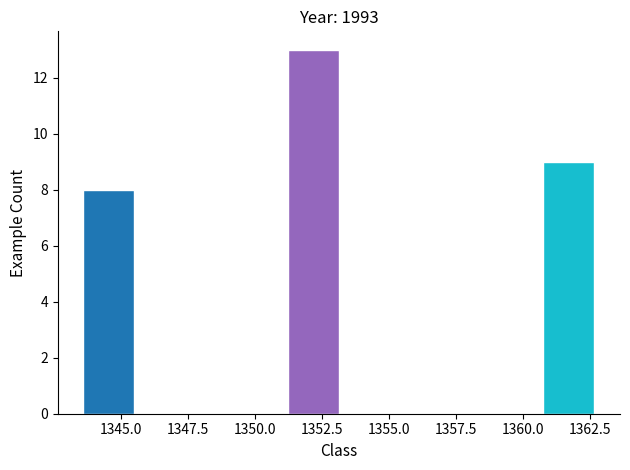

Read against the x-axis, roughly where is the centre of the tallest bar?

1352.0